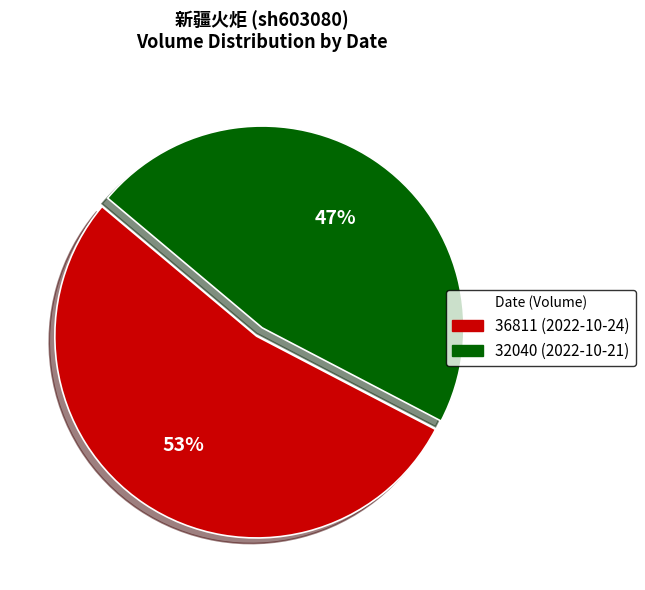

What is the ratio of the value at 36811 (2022-10-24) to the value at 32040 (2022-10-21)?

1.1